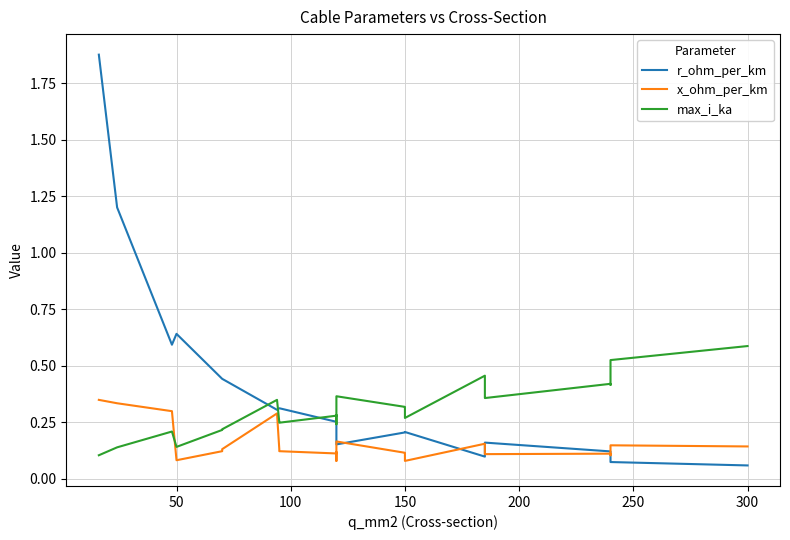

List the series in order of their overall mean, lowest first.

x_ohm_per_km, max_i_ka, r_ohm_per_km